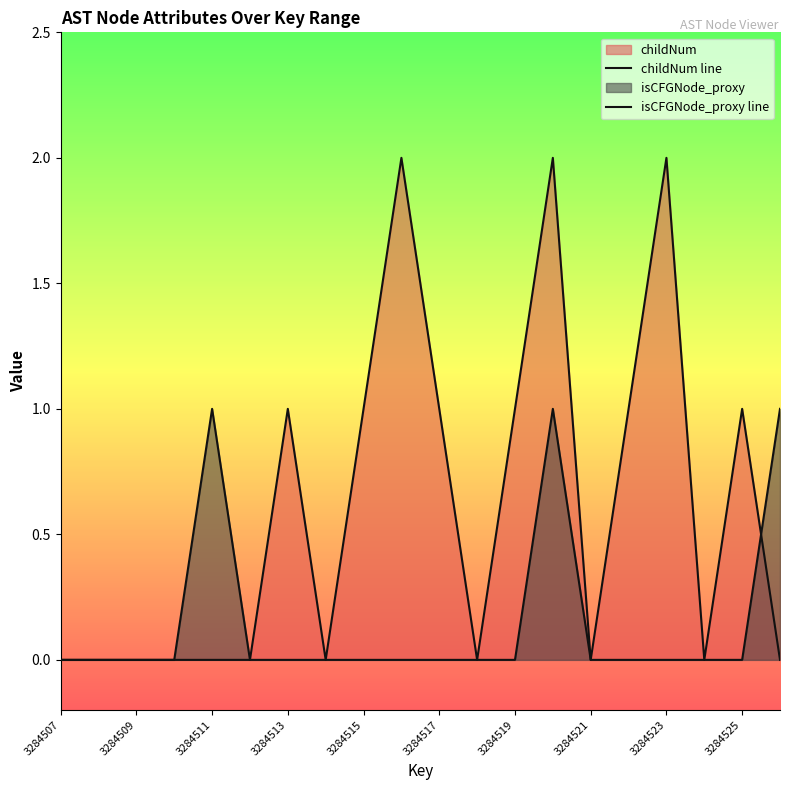

True or false: isCFGNode_proxy line and childNum line intersect in this chart.

True